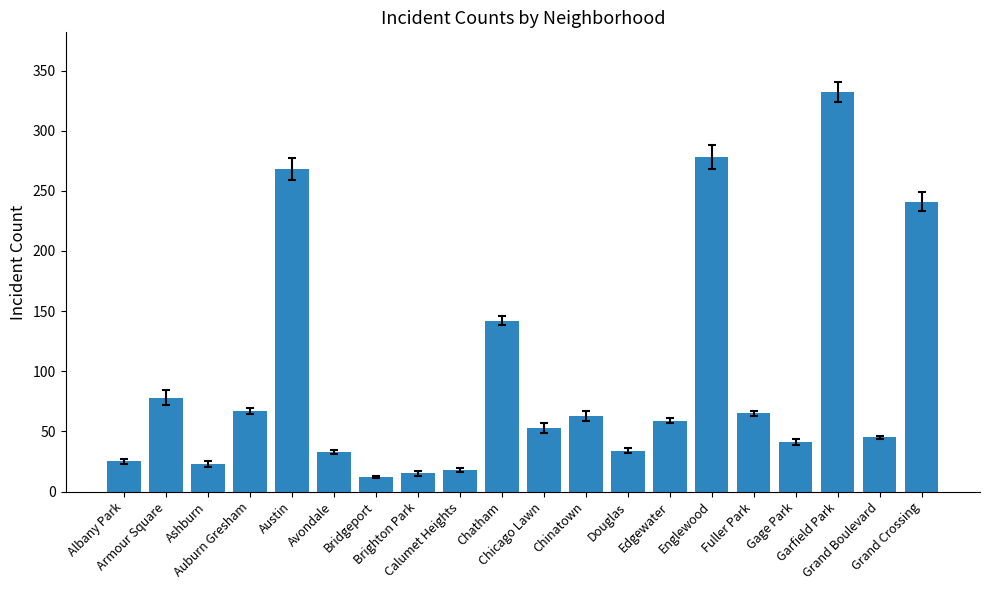

The value at Grand Boulevard is 22. True or false?

False